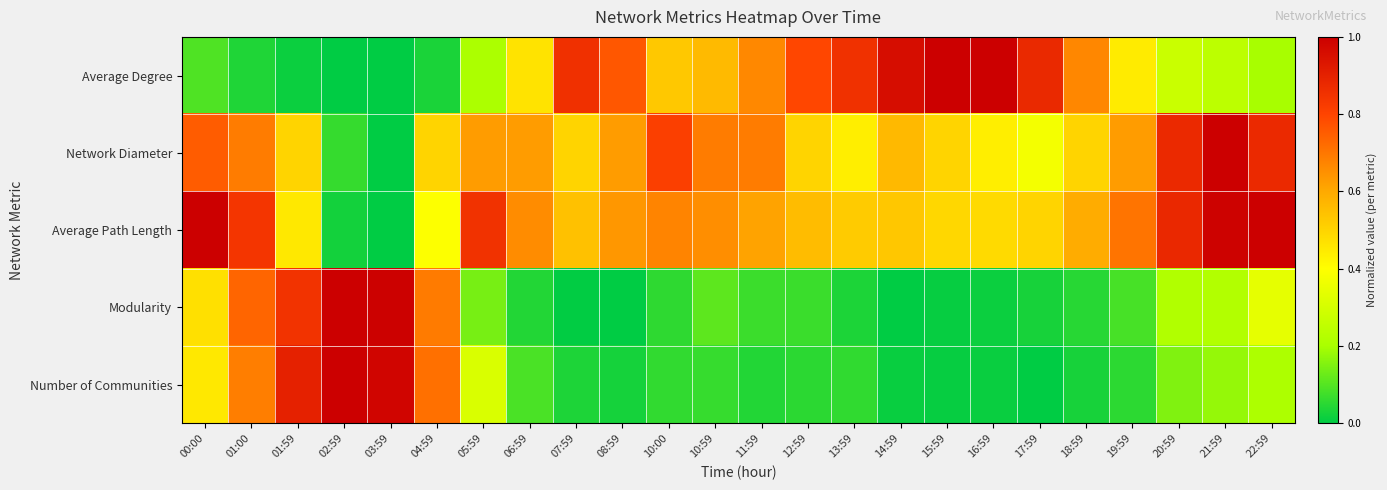

How many series are shown in this chart?

5